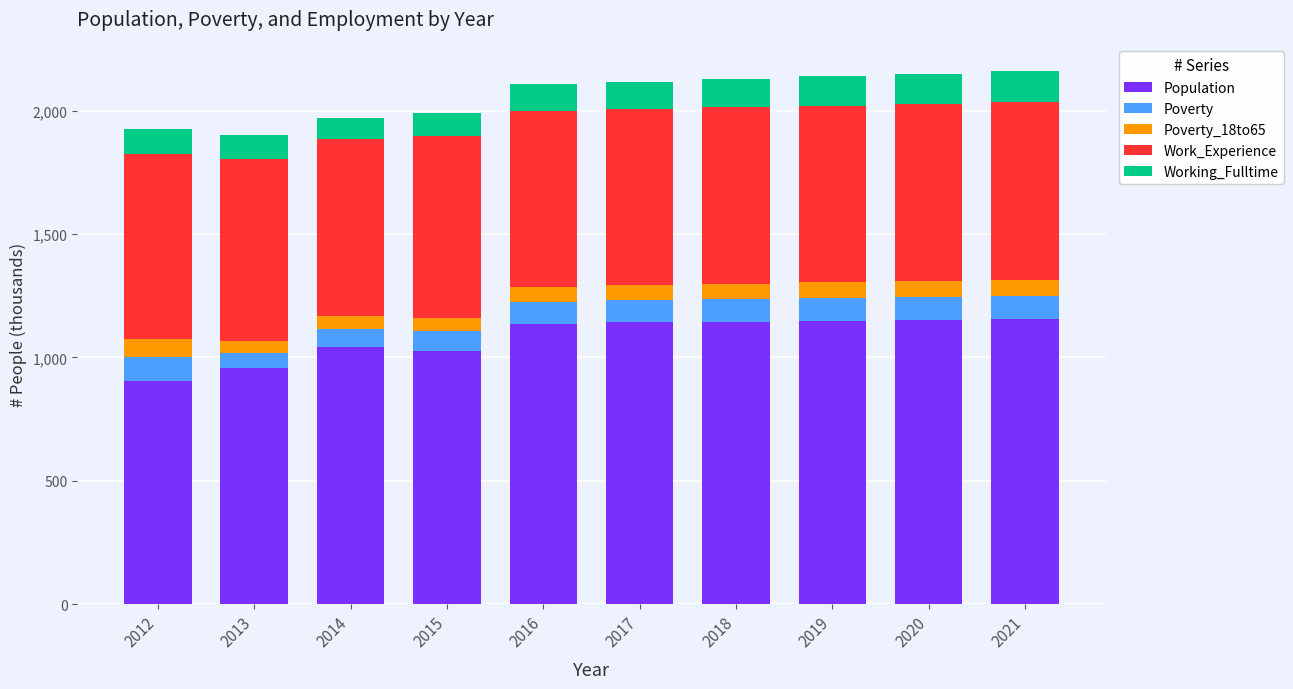

Is it true that Population equals 1137 at 2016?

True